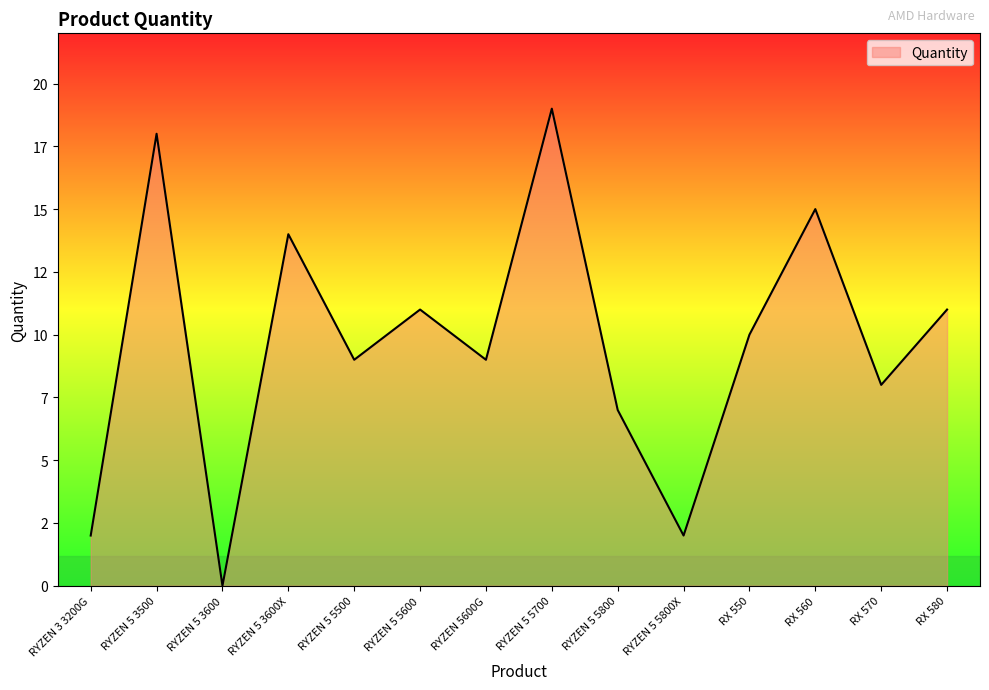

At which label does the data first exceed 10?

RYZEN 5 3500